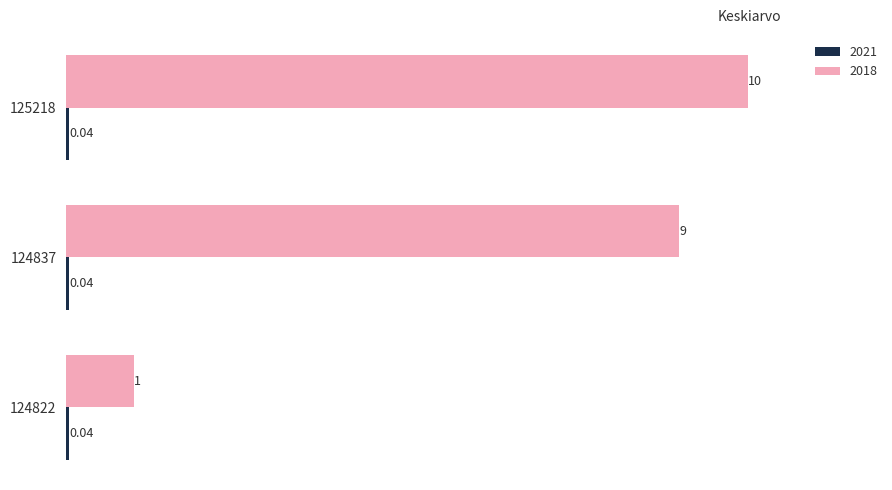

What is the difference between the 2018 values at 124822 and 124837?

8.0